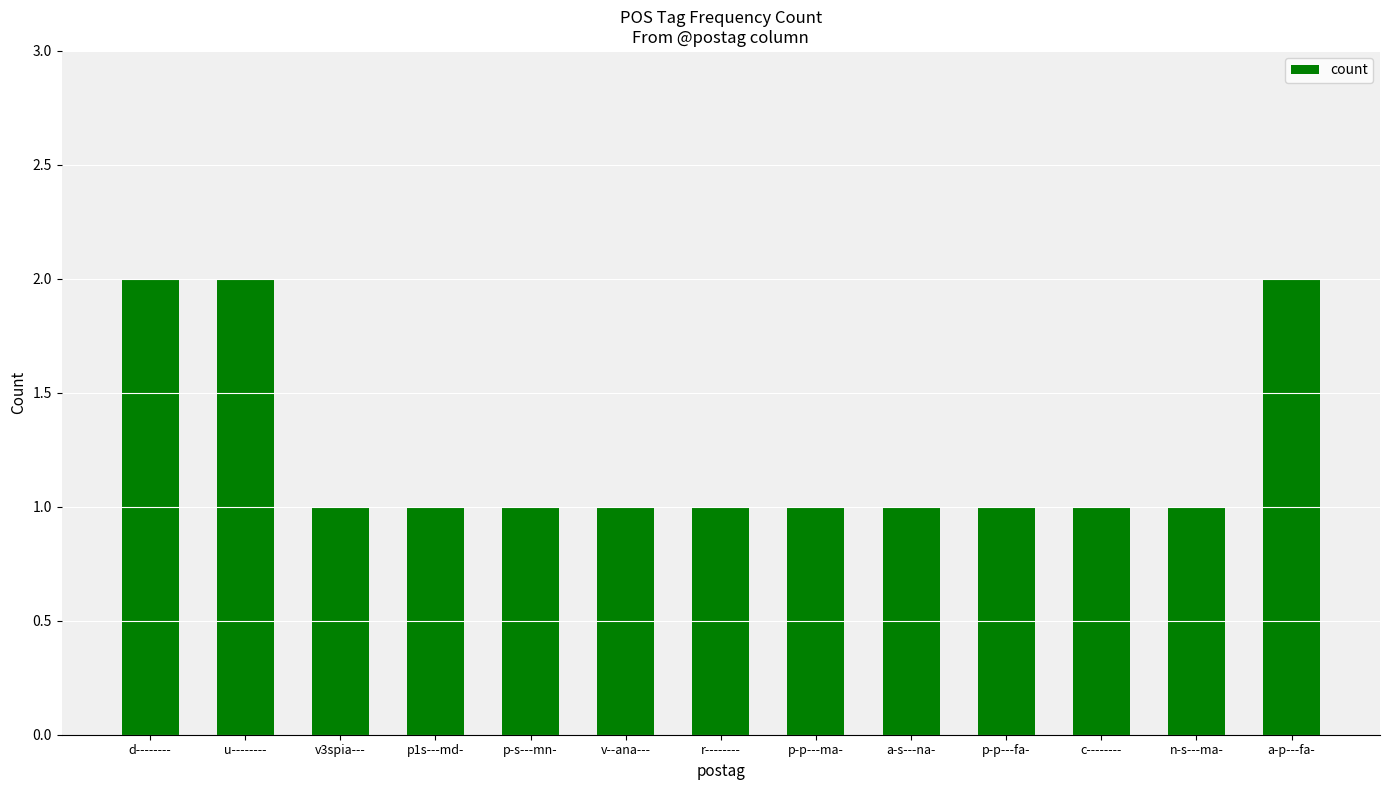

What is the label of the 13th bar from the left?

a-p---fa-